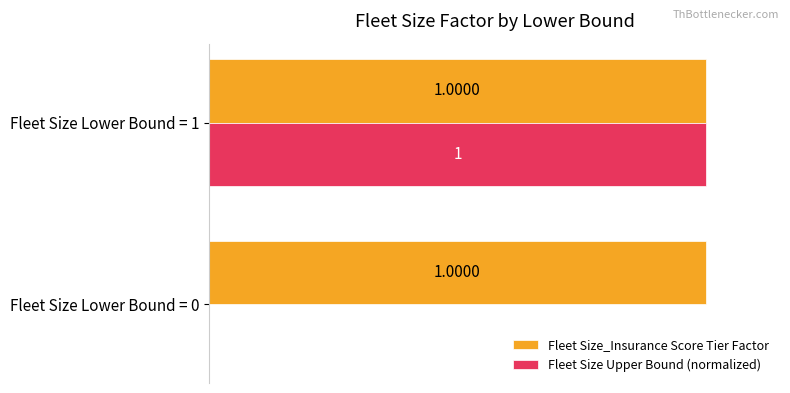

What are all the series names shown in the legend?

Fleet Size_Insurance Score Tier Factor, Fleet Size Upper Bound (normalized)